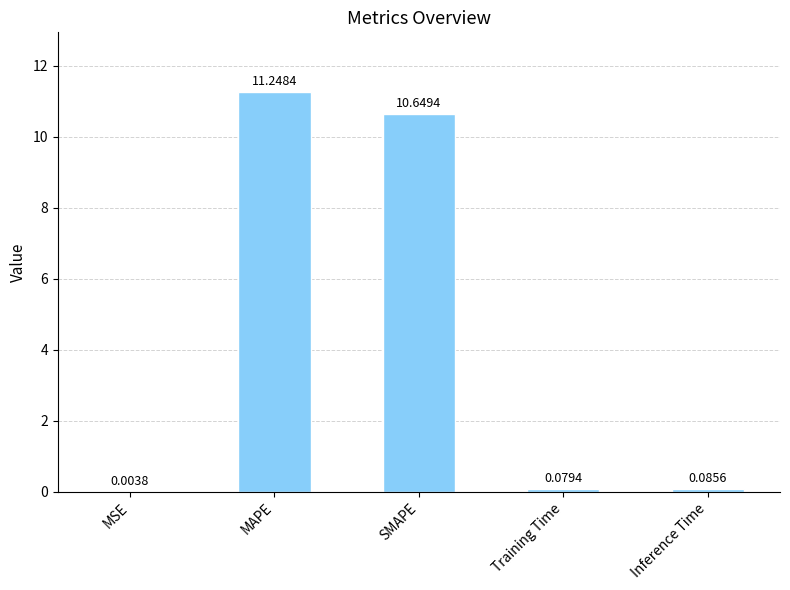

What is the sum of the values at MSE and SMAPE?

10.7